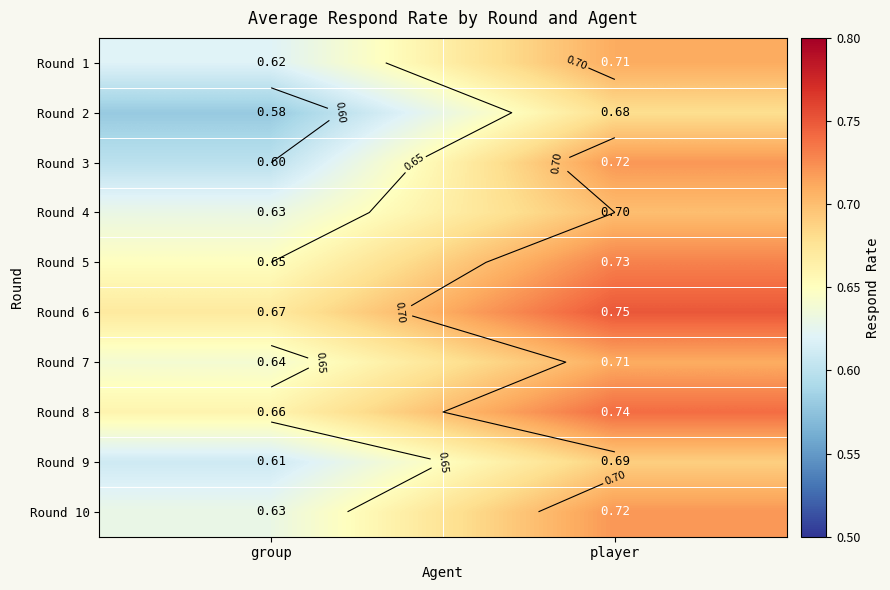

The value of Round 1 at player is 0.7. True or false?

True